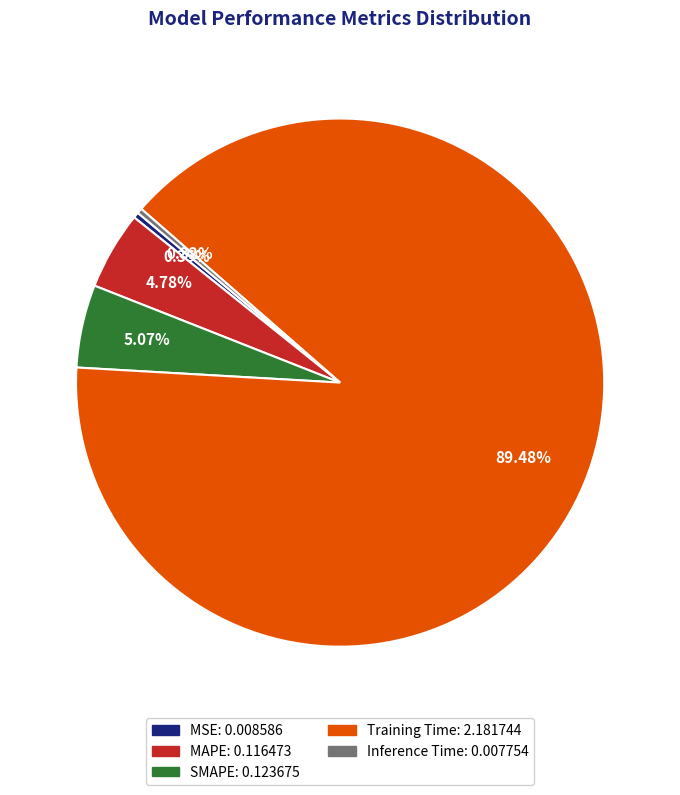

Between Training Time and SMAPE, which is larger?

Training Time